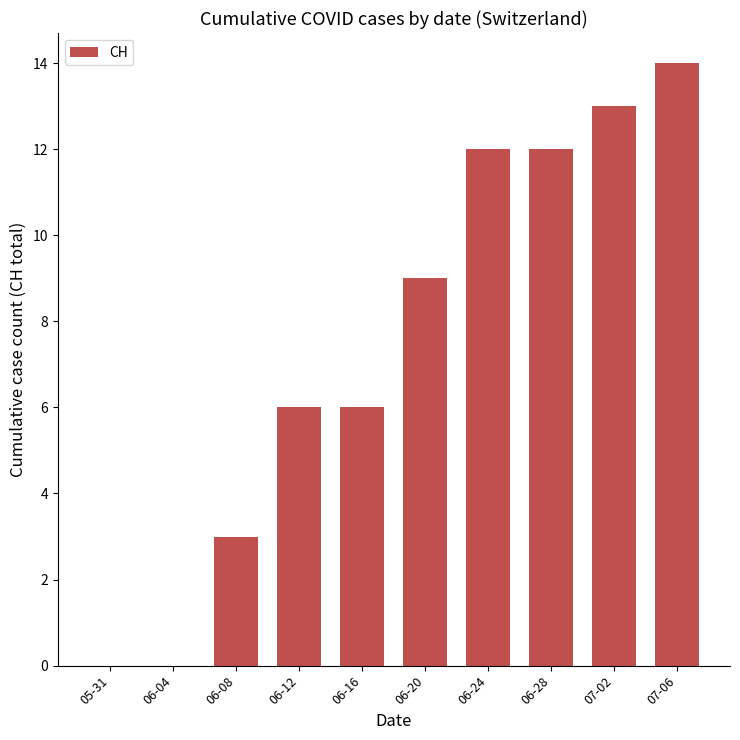

Reading right to left, extract all data points from this chart.

07-06=14	07-02=13	06-28=12	06-24=12	06-20=9	06-16=6	06-12=6	06-08=3	06-04=0	05-31=0